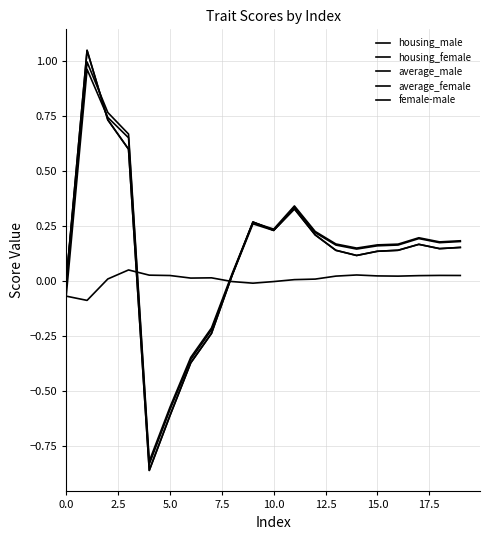

Is this an area chart (filled region under the line)?

No